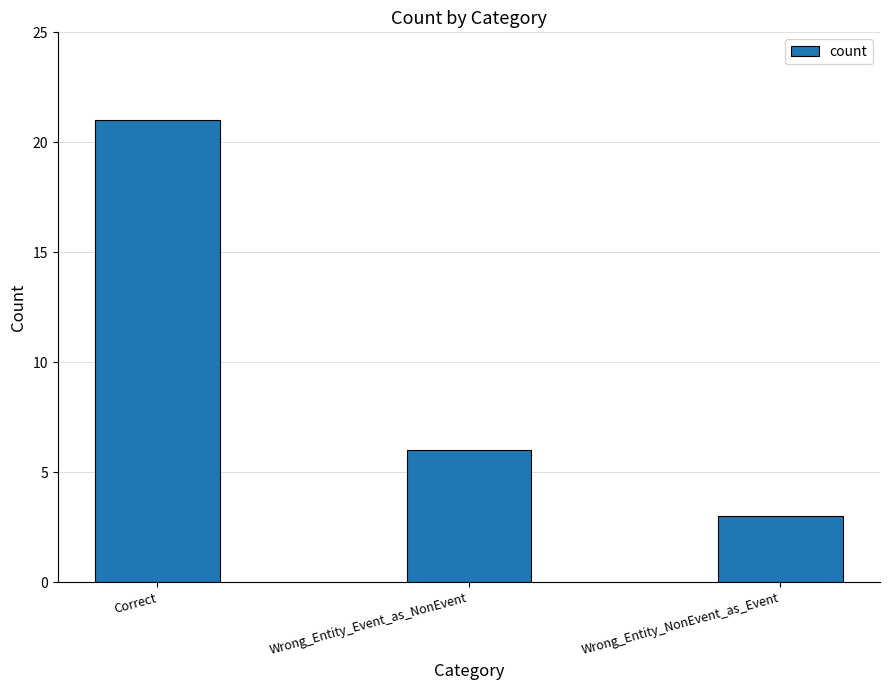

Reading right to left, what are all the values shown in this chart?

Wrong_Entity_NonEvent_as_Event=3	Wrong_Entity_Event_as_NonEvent=6	Correct=21